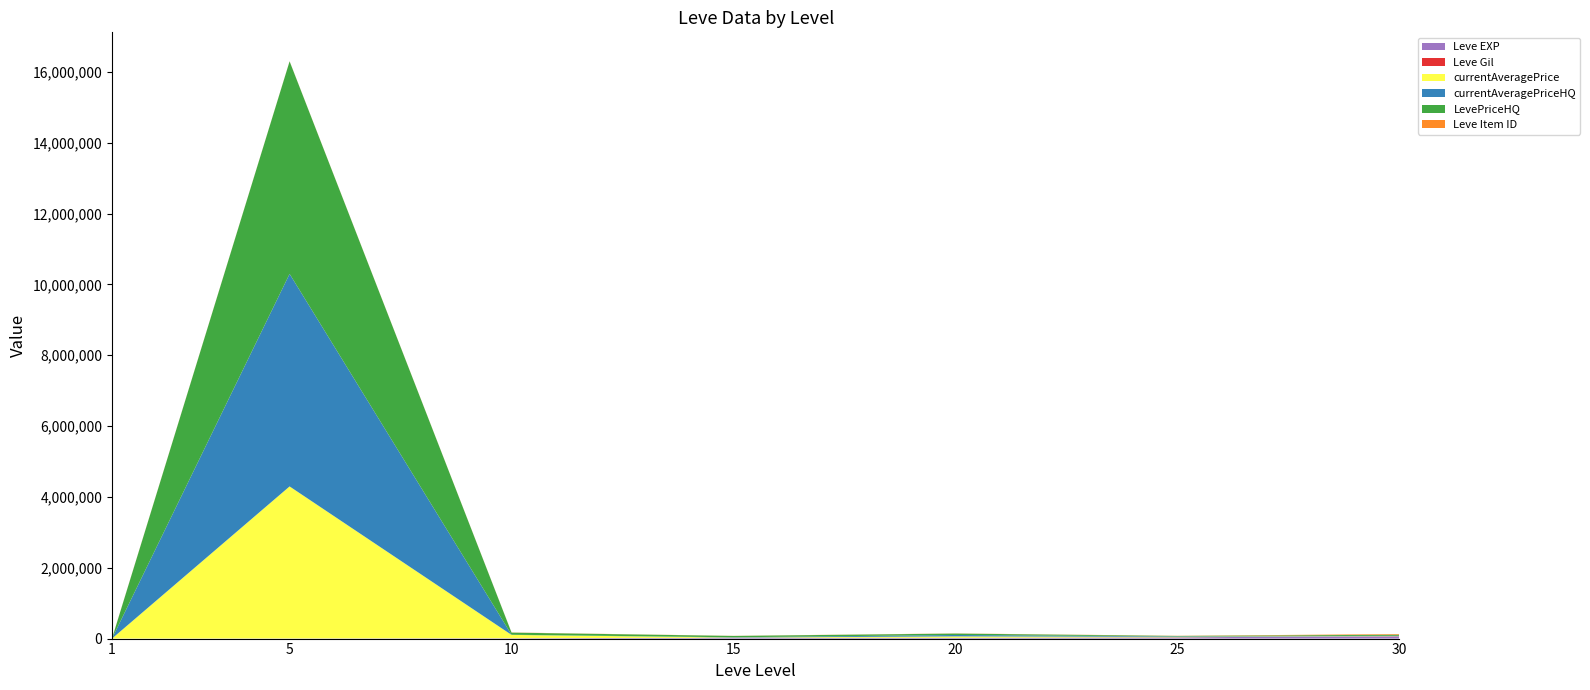

Reading left to right, what are all the values shown in this chart?

Leve EXP: 1=630.0	5=3600.0	10=9990.0	15=24790.0	20=21600.0	25=36390.0	30=67730.0
Leve Gil: 1=113.0	5=139.0	10=293.0	15=529.0	20=290.0	25=485.0	30=463.0
currentAveragePrice: 1=710.8	5=4292269.5	10=94200.8	15=5030.0	20=40019.0	25=12226.2	30=5666.0
currentAveragePriceHQ: 1=518.9	5=6000000.0	10=4000.0	15=6150.0	20=40019.0	25=12629.5	30=5666.0
LevePriceHQ: 1=518.9	5=6000000.0	10=60000.0	15=38258.9	20=40019.0	25=12629.5	30=30000.0
Leve Item ID: 1=5062.0	5=4422.0	10=4309.0	15=2685.0	20=4209.0	25=4450.0	30=18264.0